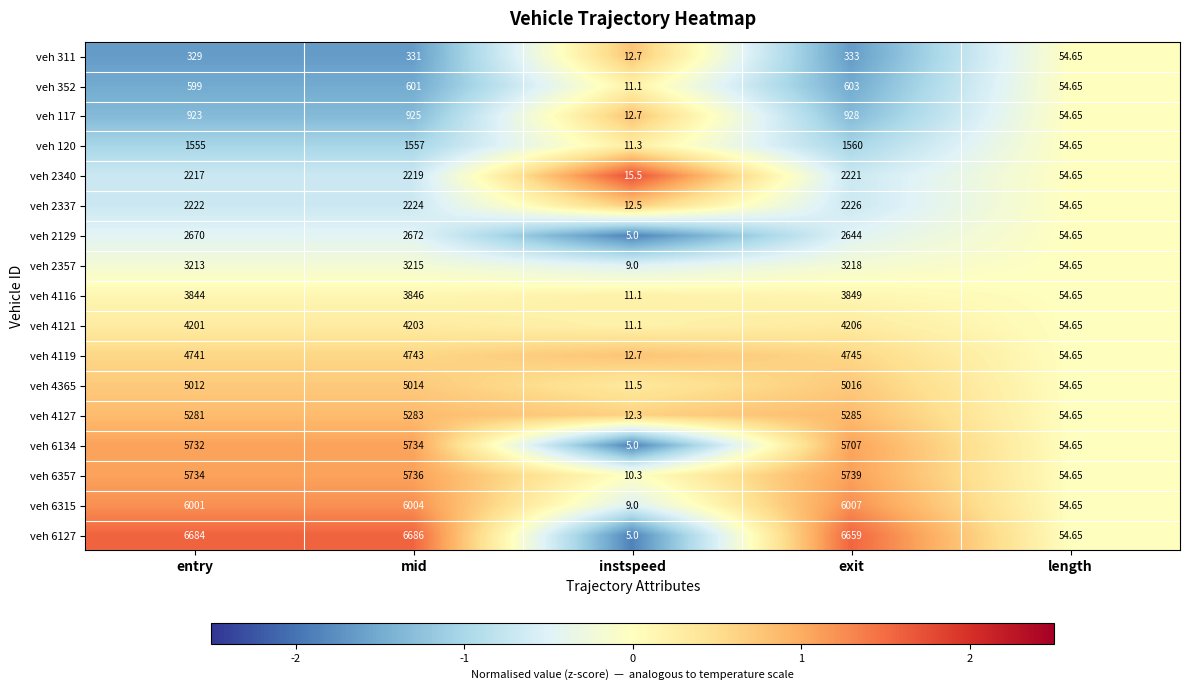

What is the spread (max minus min) of values at entry?

6355.0